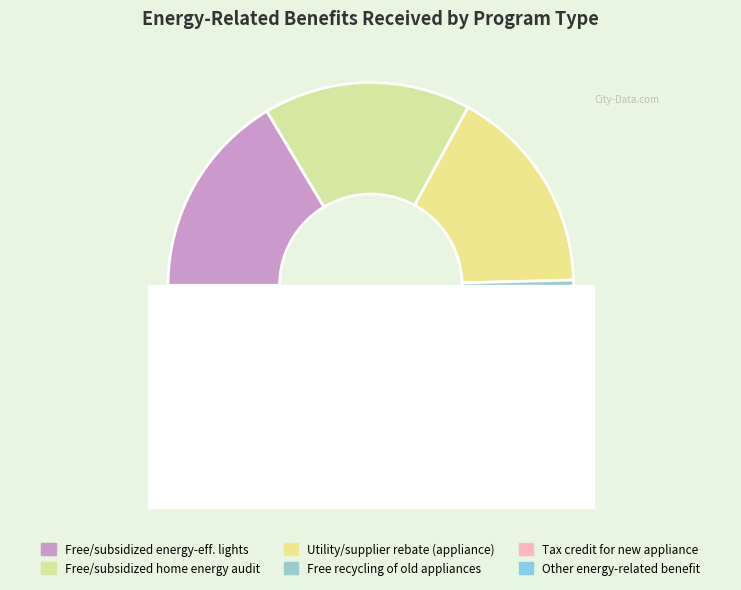

To the nearest percent, what is the combined percentage of BENOTHER and REBATEAPP?

34%